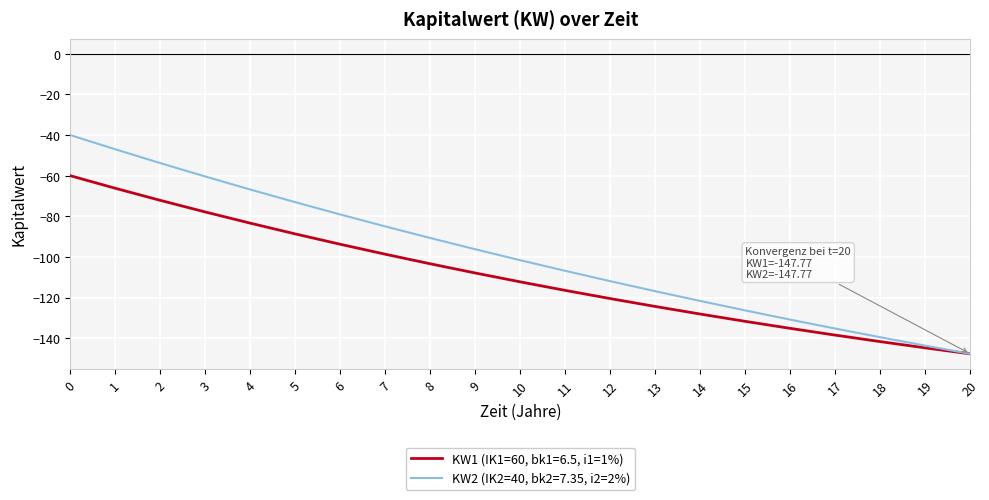

The value of KW1 (IK1=60, bk1=6.5, i1=1%) at 11 is -31.6. True or false?

False